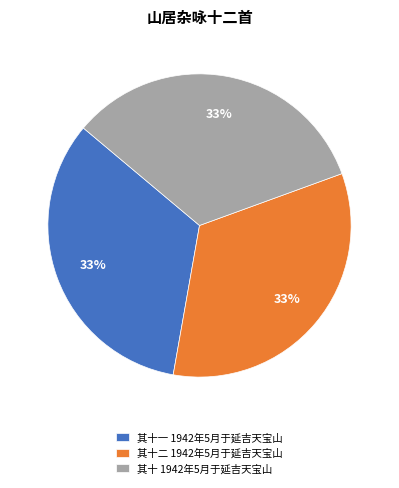

To the nearest percent, what portion does 其十 1942年5月于延吉天宝山 represent?

33%